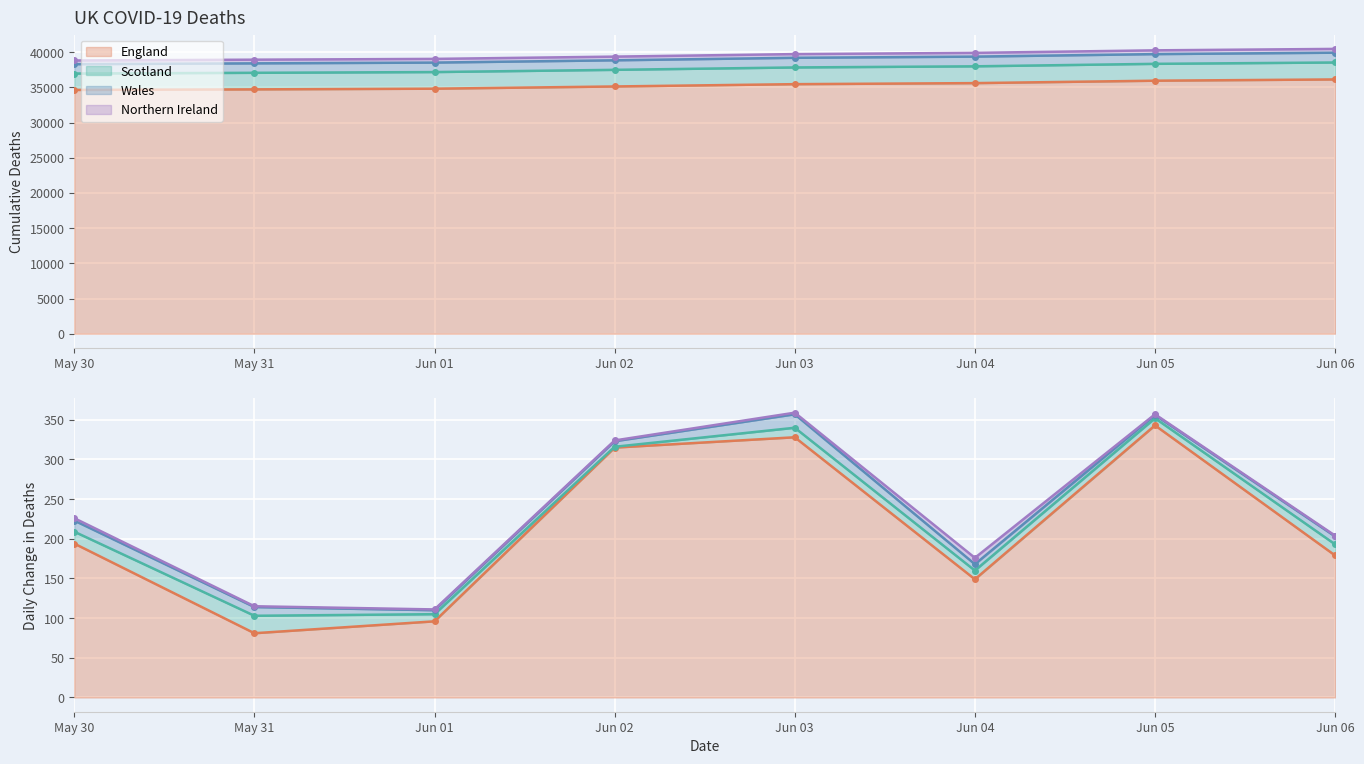

Which has a higher value, Jun 04 or Jun 05?

Jun 05